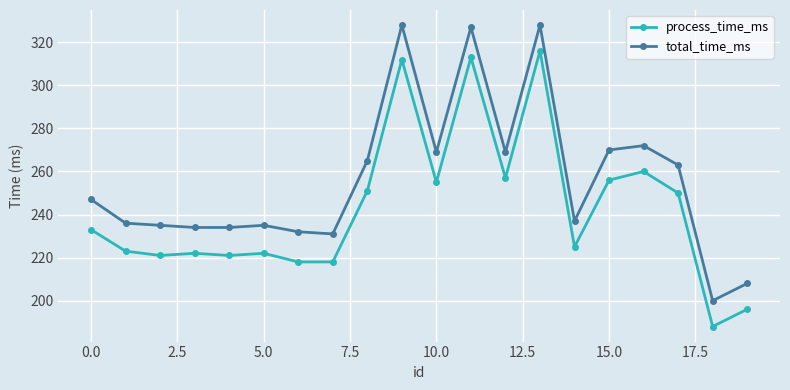

What is the highest value of the process_time_ms series?

316